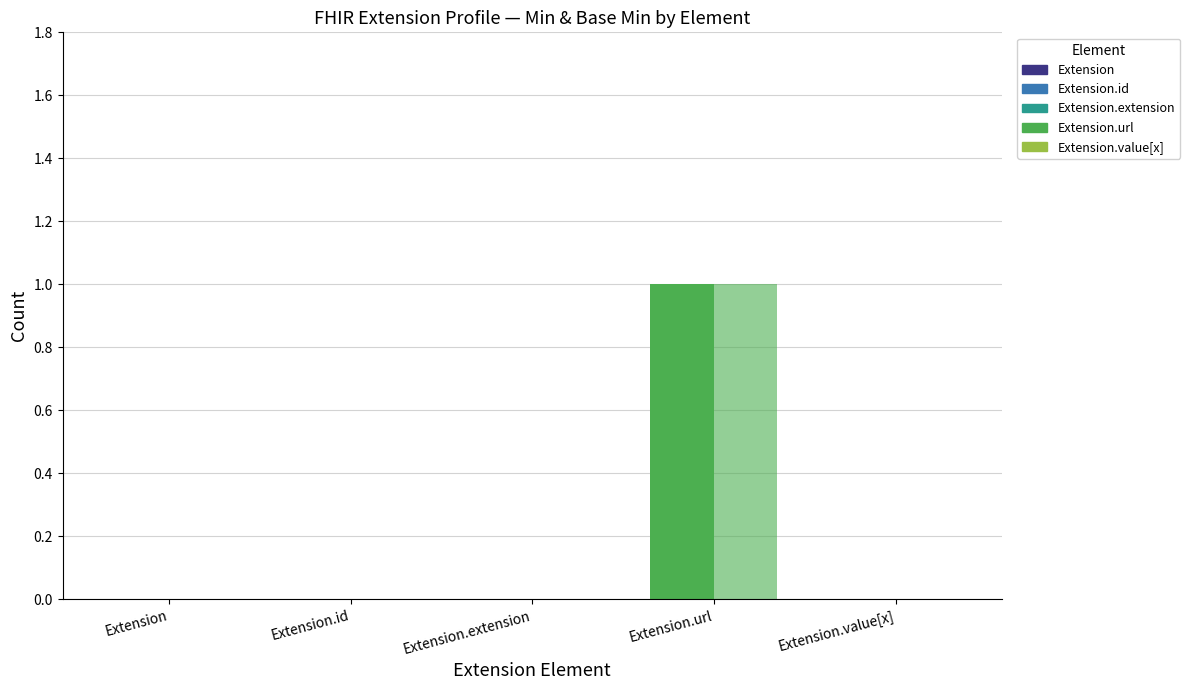

How many groups of bars are there?

5